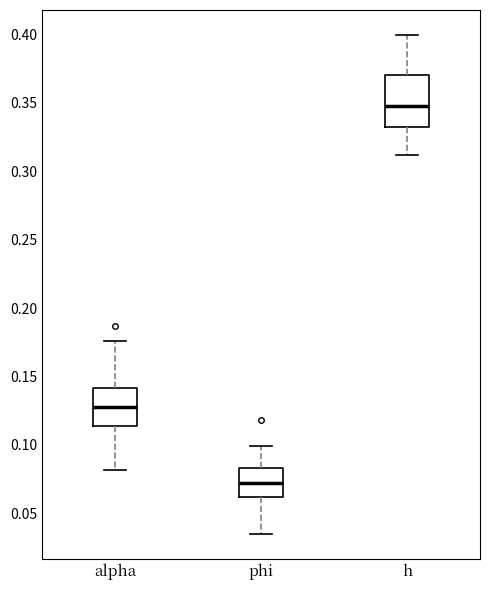

Reading left to right, transcribe this box plot: for each box, give where its median line is, the range the box spans, and where its two whiskers end, as read against the y-axis. The values are not printed on the chart, so give them approximately, as read against the axis.

alpha: median 0.130, box 0.115 to 0.140, whiskers 0.080 to 0.175
phi: median 0.070, box 0.060 to 0.085, whiskers 0.035 to 0.100
h: median 0.350, box 0.335 to 0.370, whiskers 0.310 to 0.400